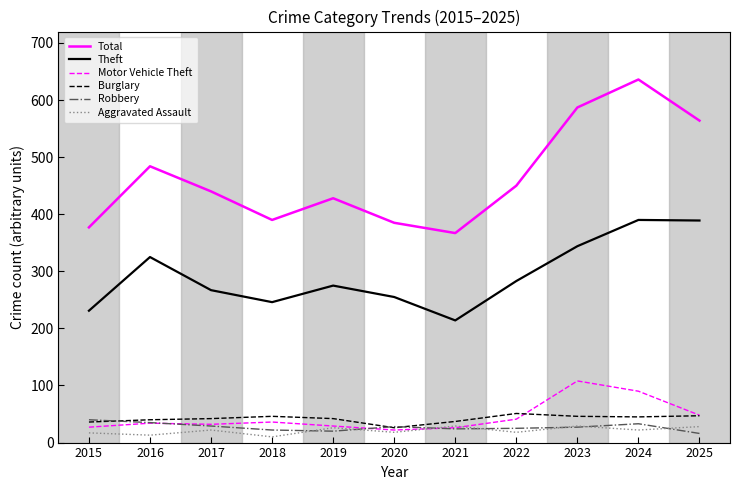

True or false: Total and Theft cross at least once.

False